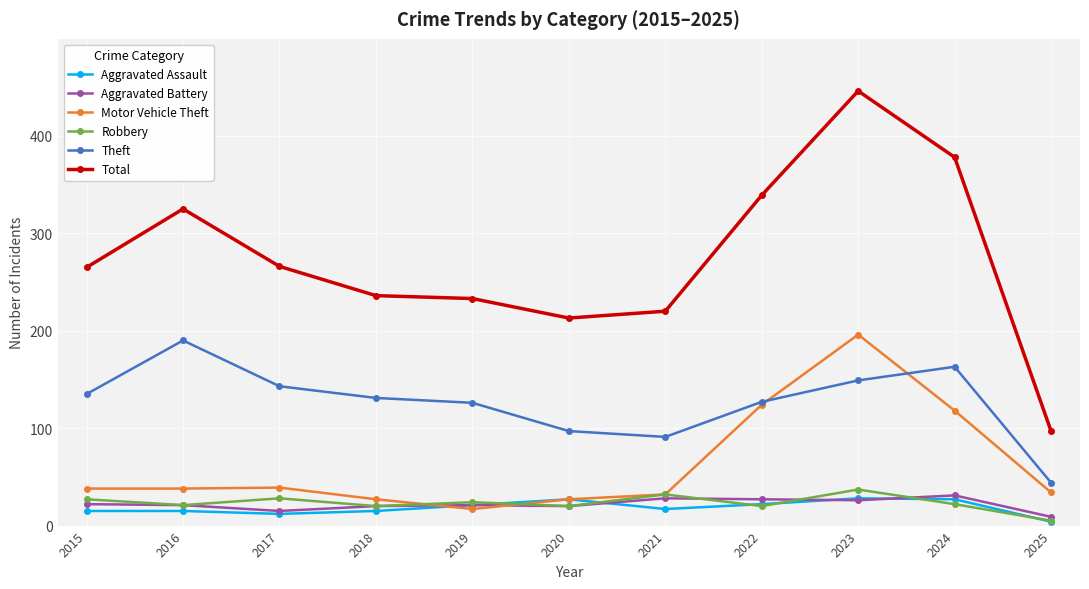

What is the approximate value of Total at 2015, to the nearest 50?

250